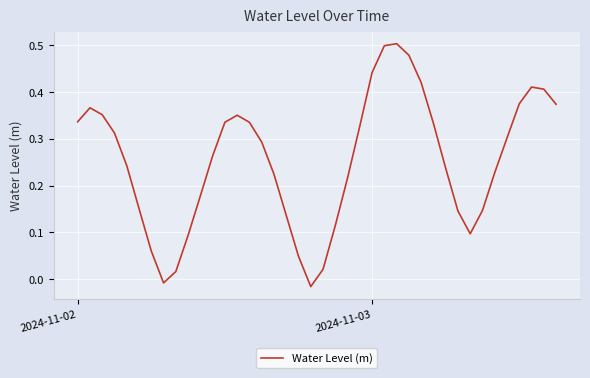

Where does the data first go above 0?

2024-11-02